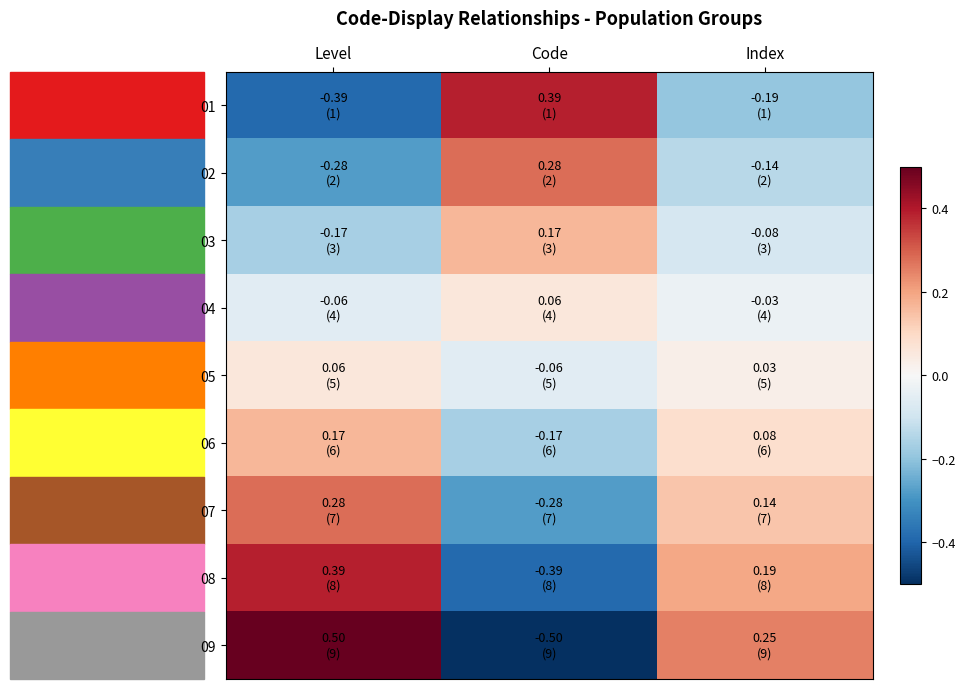

Count the number of data series in this chart.

9